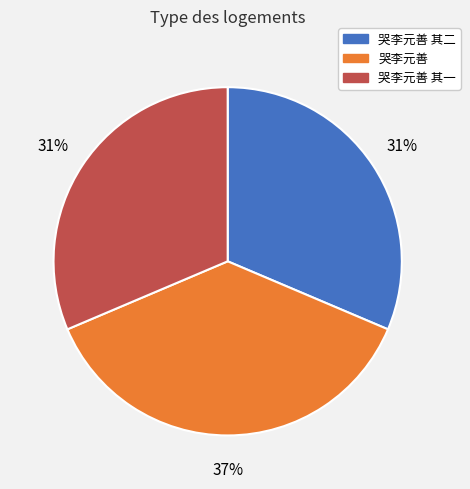

To the nearest percent, what percentage of the pie is 哭李元善 其一?

31%